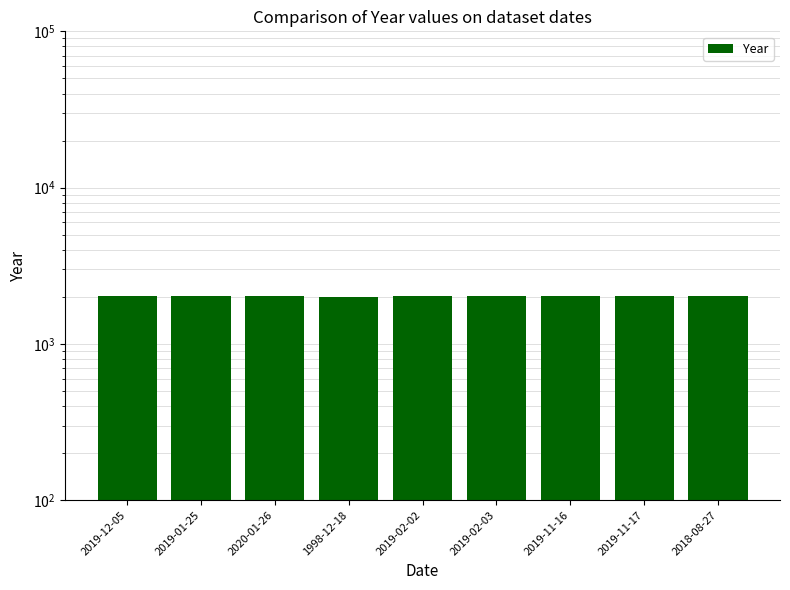

What position from the right is 2019-02-02?

5